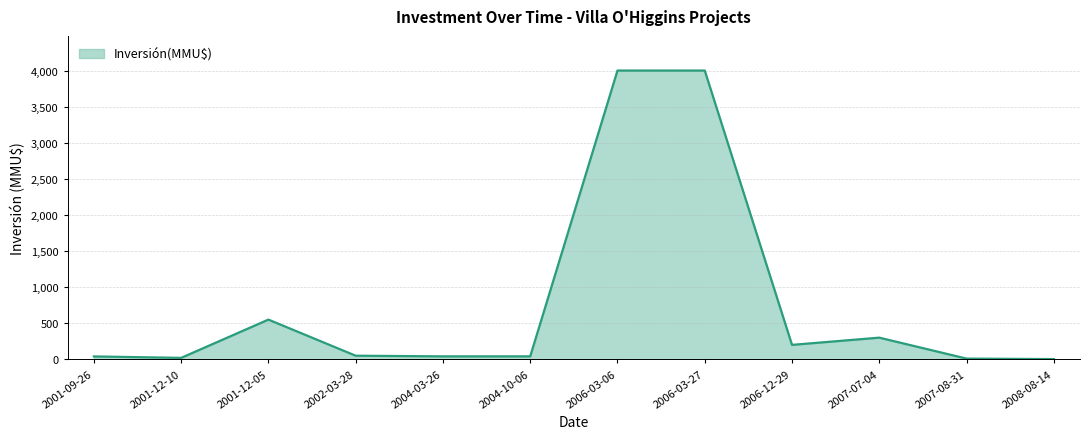

The value at 2006-12-29 is 200.0. True or false?

True